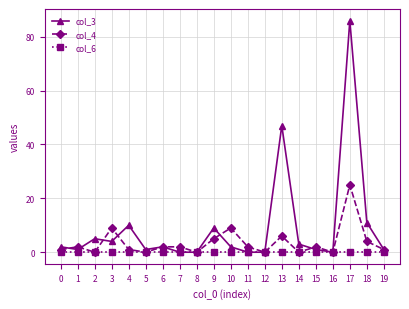

At which category is the sum across all series the highest?

17